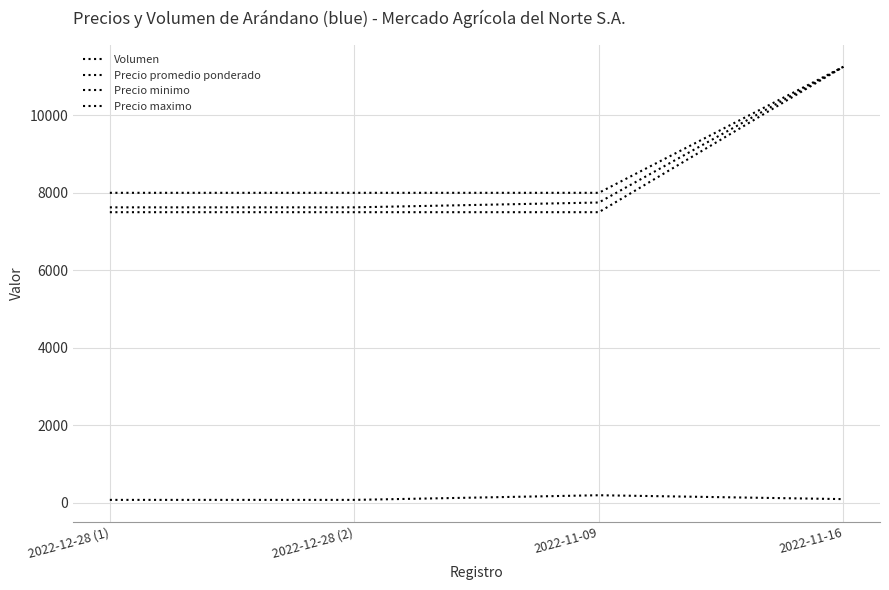

How many lines are shown in the chart?

4